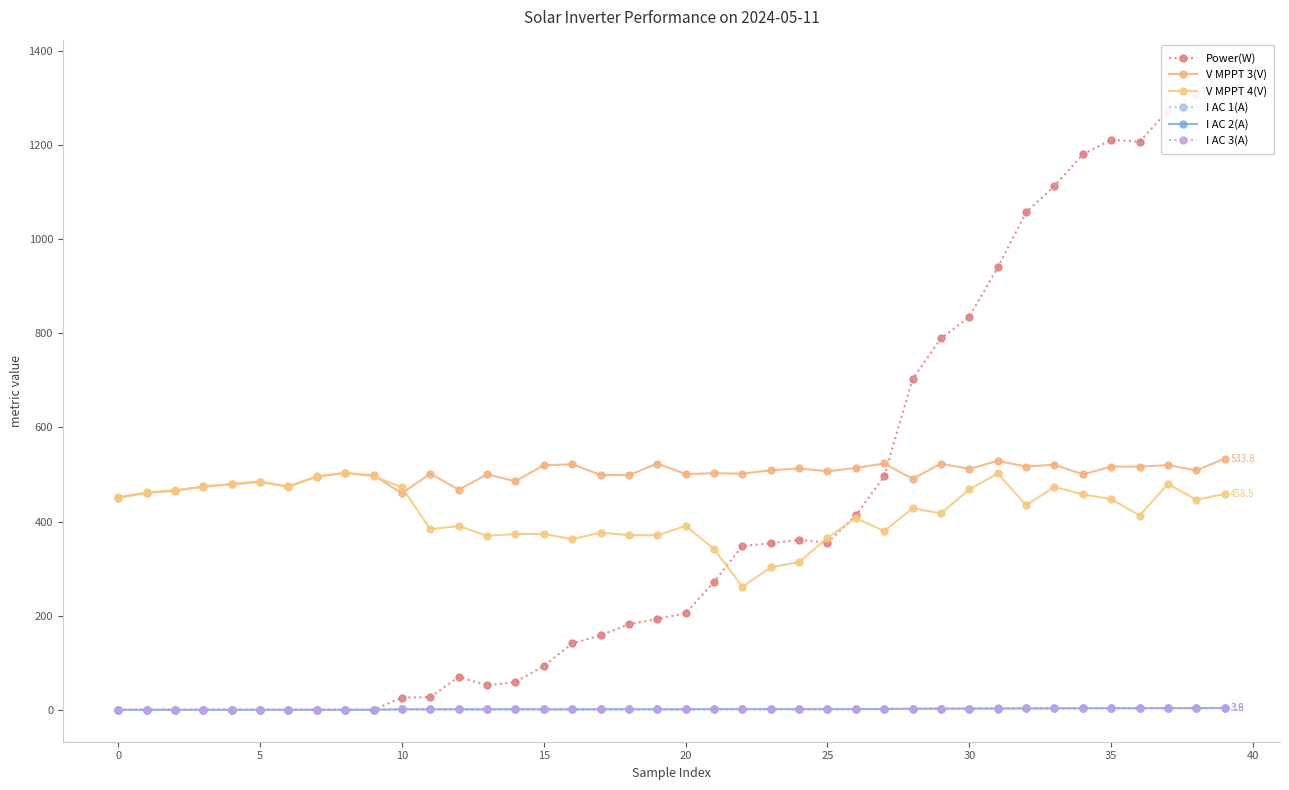

Is it true that I AC 1(A) equals 1.6 at 14?

False